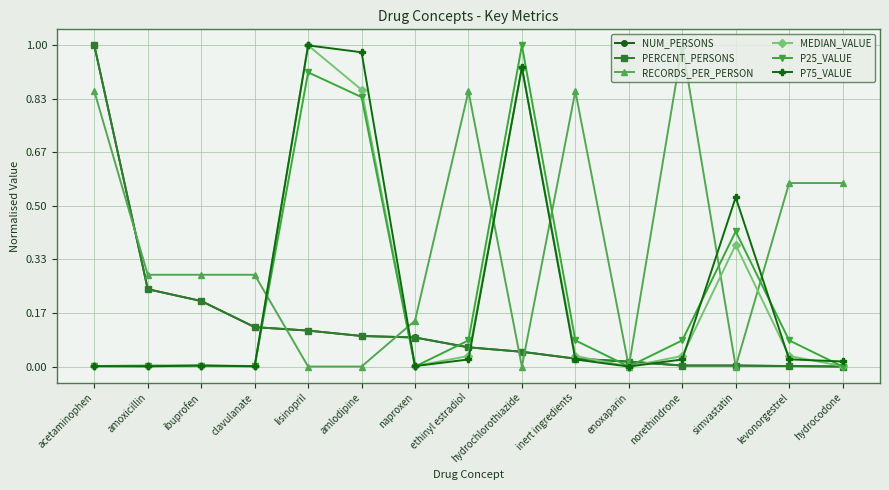

True or false: NUM_PERSONS has more than 2 interior local peaks.

False